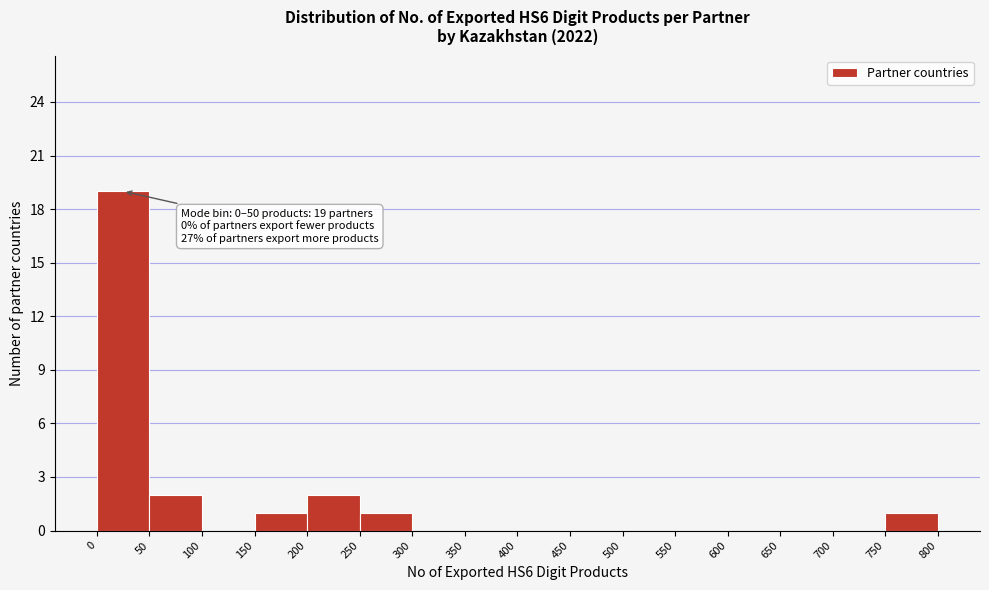

Which range on the x-axis has the tallest bar?

0 to 50